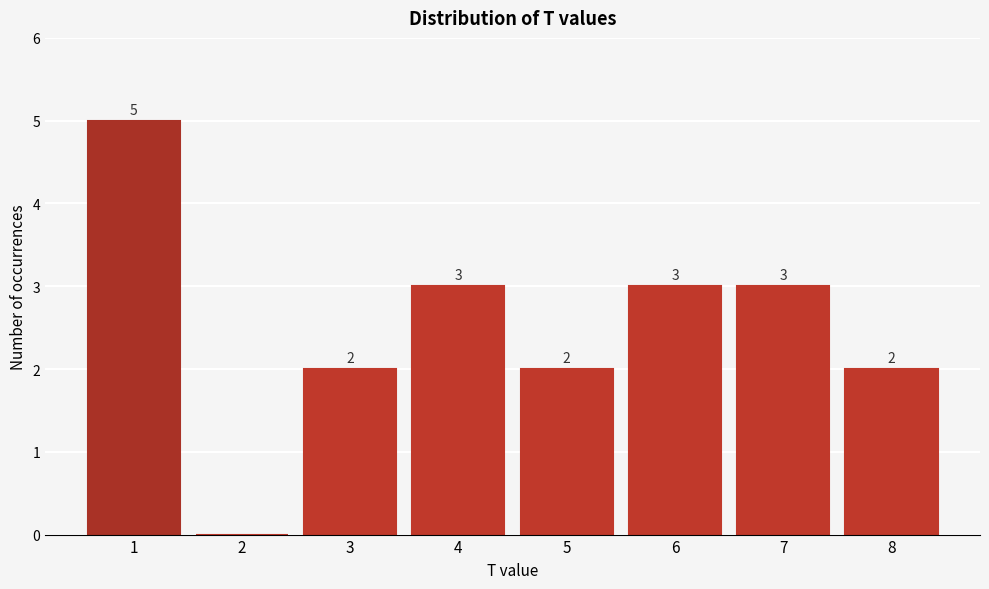

Reading right to left, extract all data points from this chart.

8=2	7=3	6=3	5=2	4=3	3=2	2=0	1=5